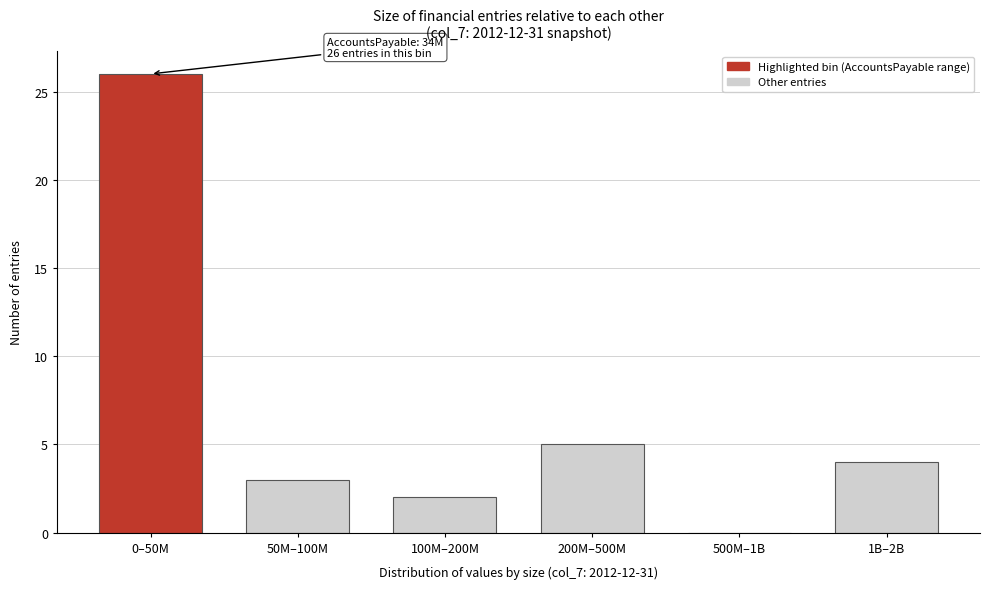

Reading right to left, what are all the values shown in this chart?

1B–2B=4	500M–1B=0	200M–500M=5	100M–200M=2	50M–100M=3	0–50M=26